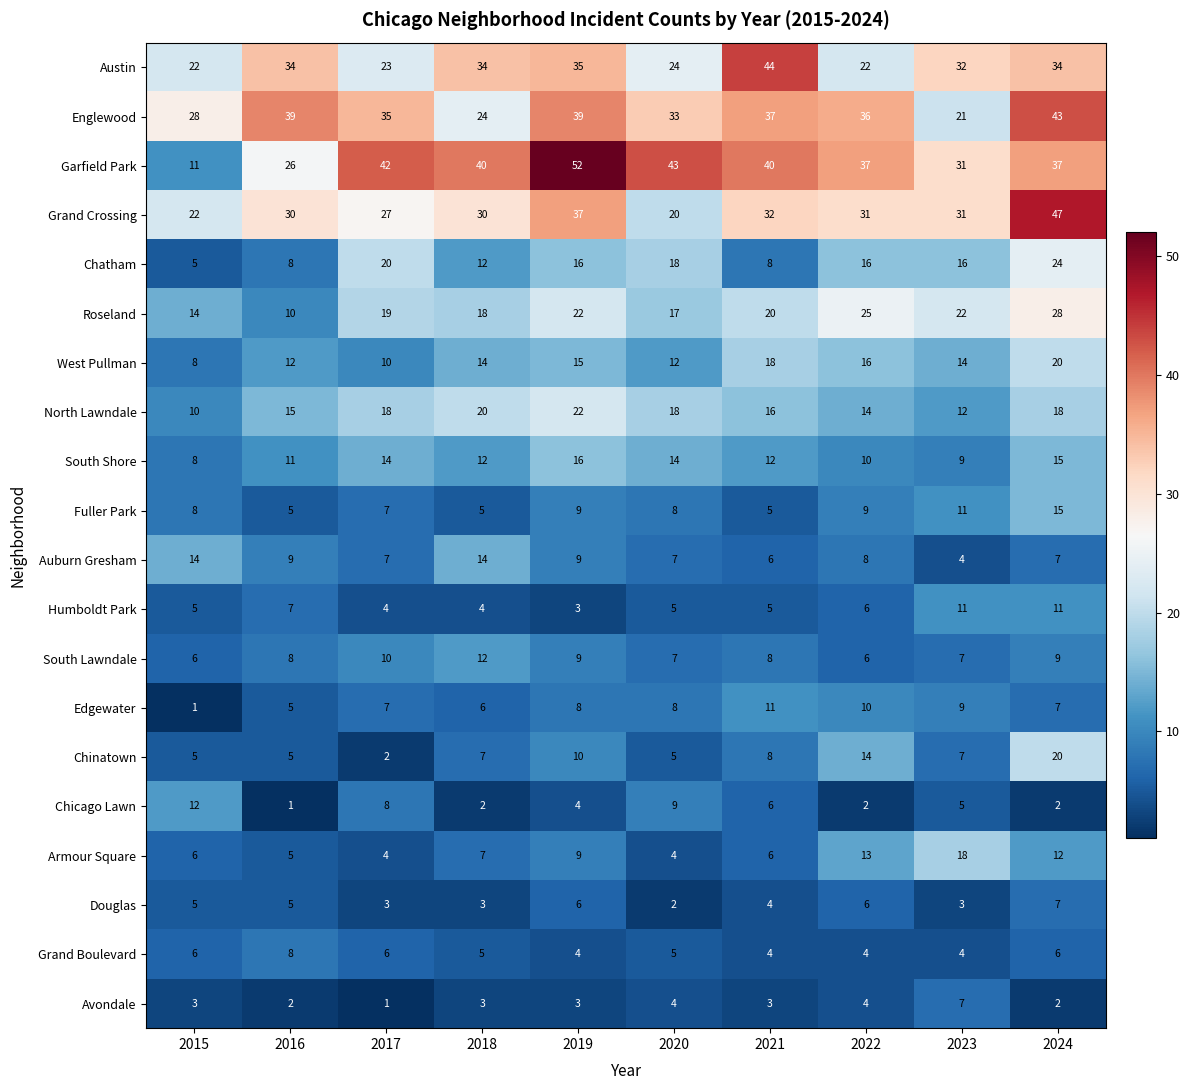

At which label does Chatham first exceed 16?

2017